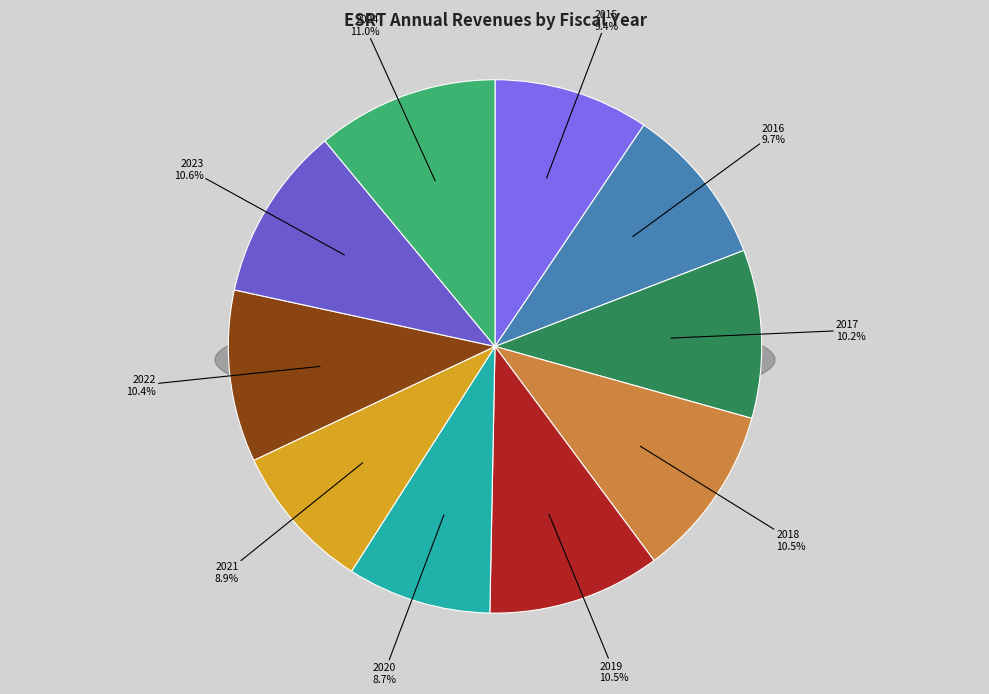

Is there any slice that represents more than half of the pie?

No